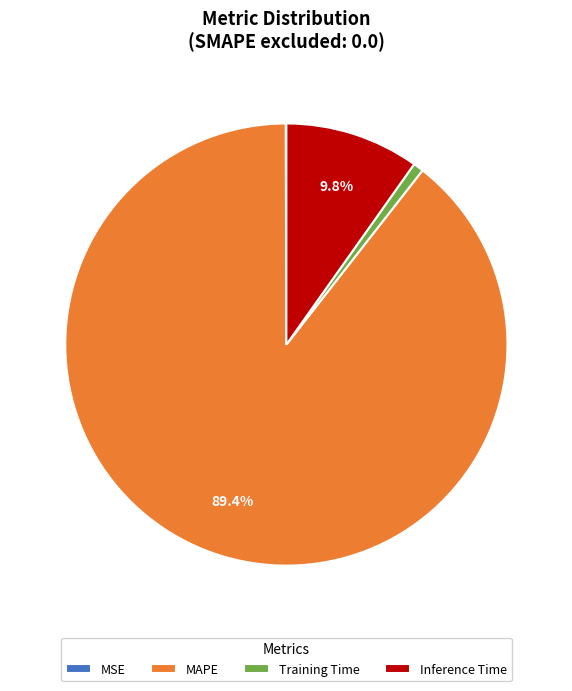

Which category has the biggest portion of the pie?

MAPE